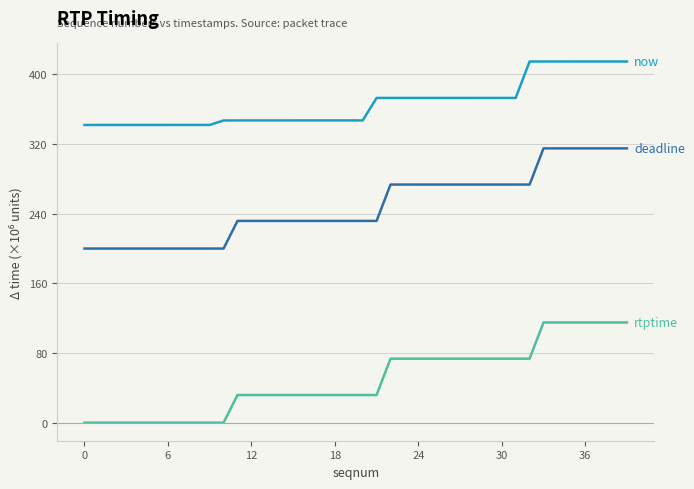

What is the greatest value displayed?

414.9